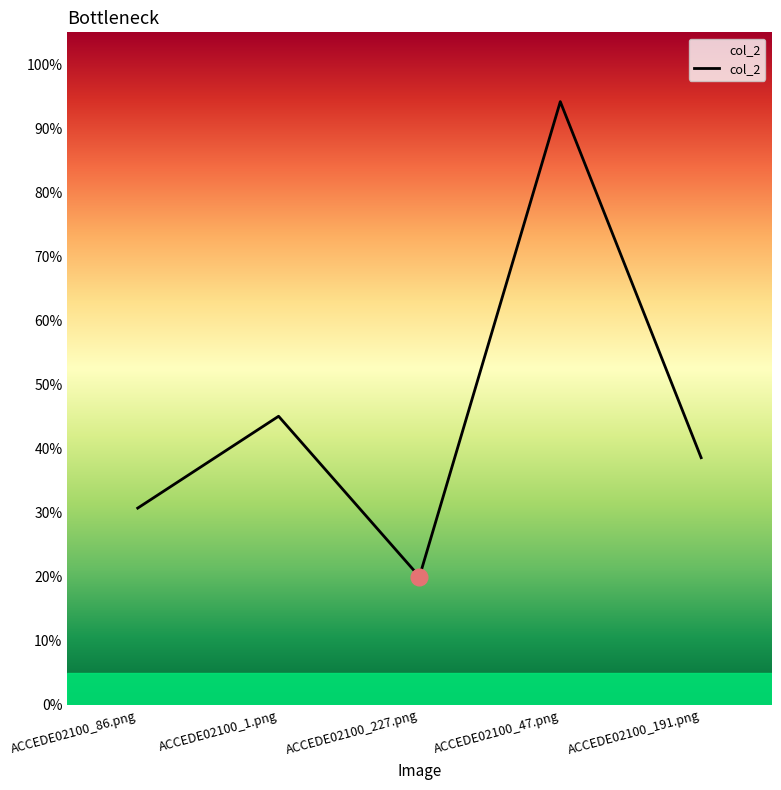

How many points are lower than both their immediate neighbors (excluding endpoints)?

1